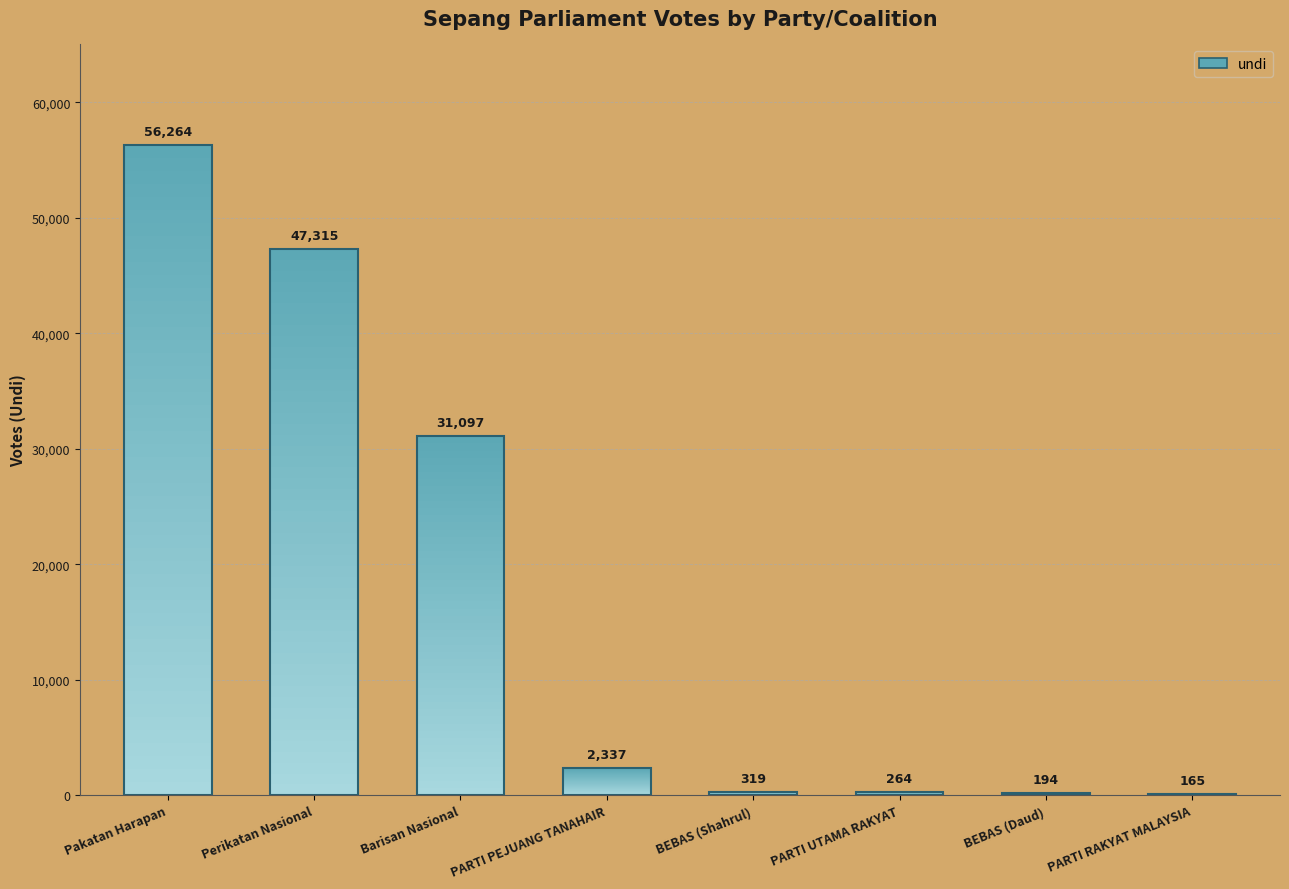

Is it true that the value at Pakatan Harapan is 87071?

False